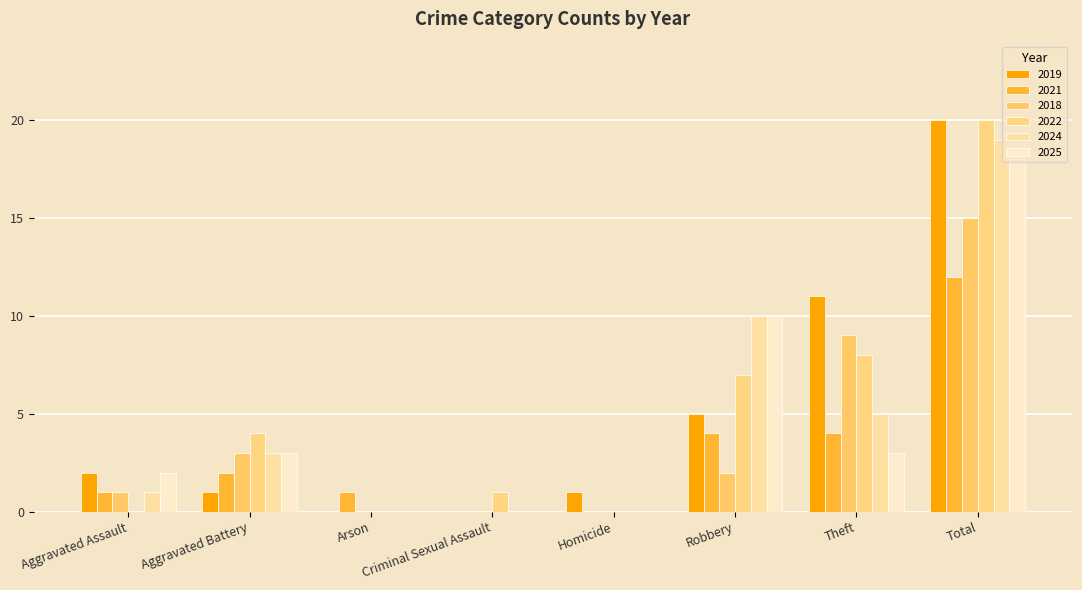

How many categories are shown in the chart?

8